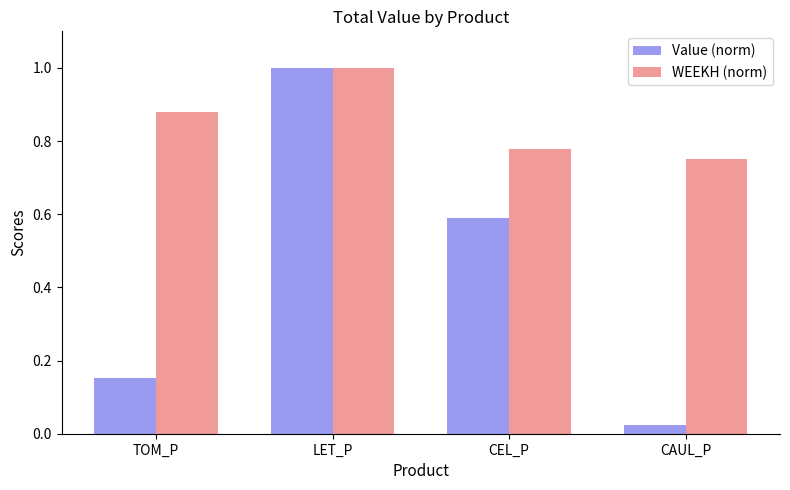

What is the total value across all series at CEL_P?

1.4